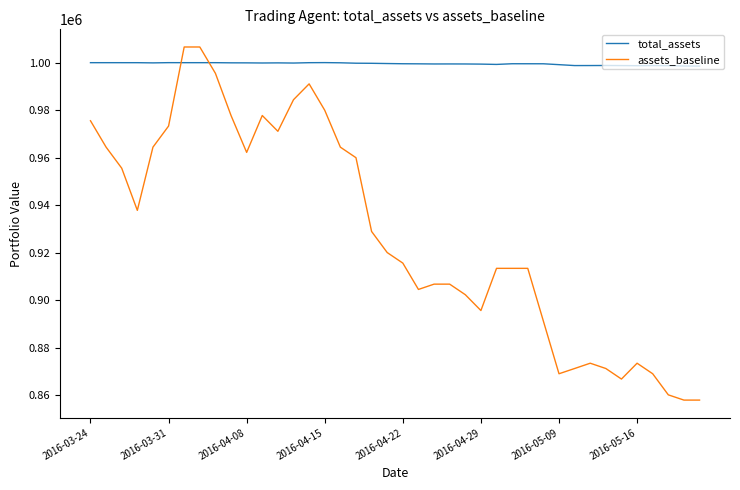

How many times do assets_baseline and total_assets cross each other?

2